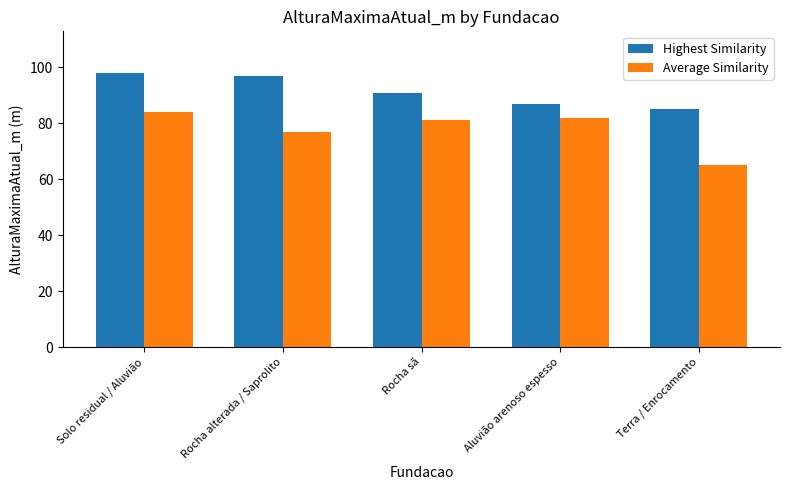

How many values in the Highest Similarity series are below 90?

2